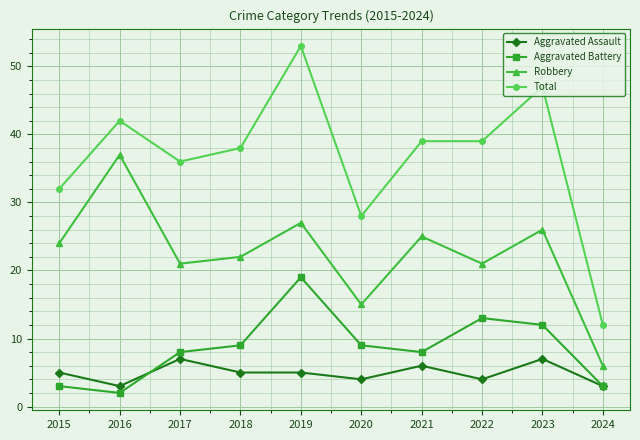

Between 2020 and 2023, which series saw the biggest shift?

Total